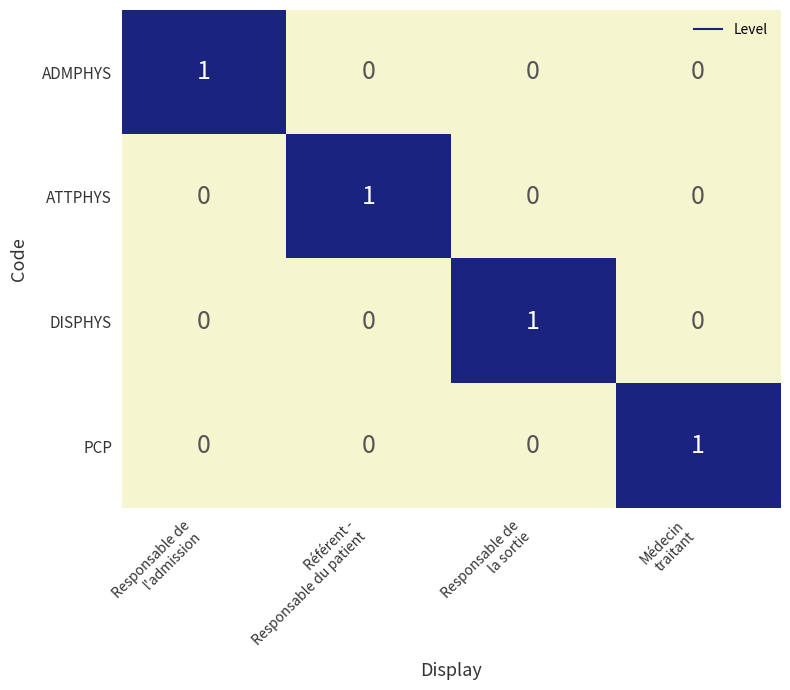

How many PCP values are between 0 and 1?

4